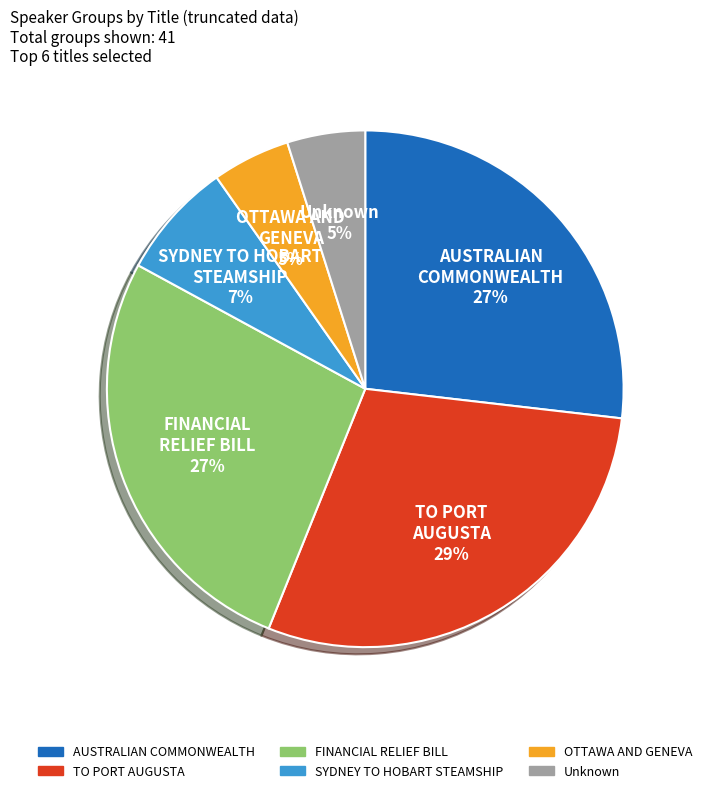

How many slices are in this pie chart?

6